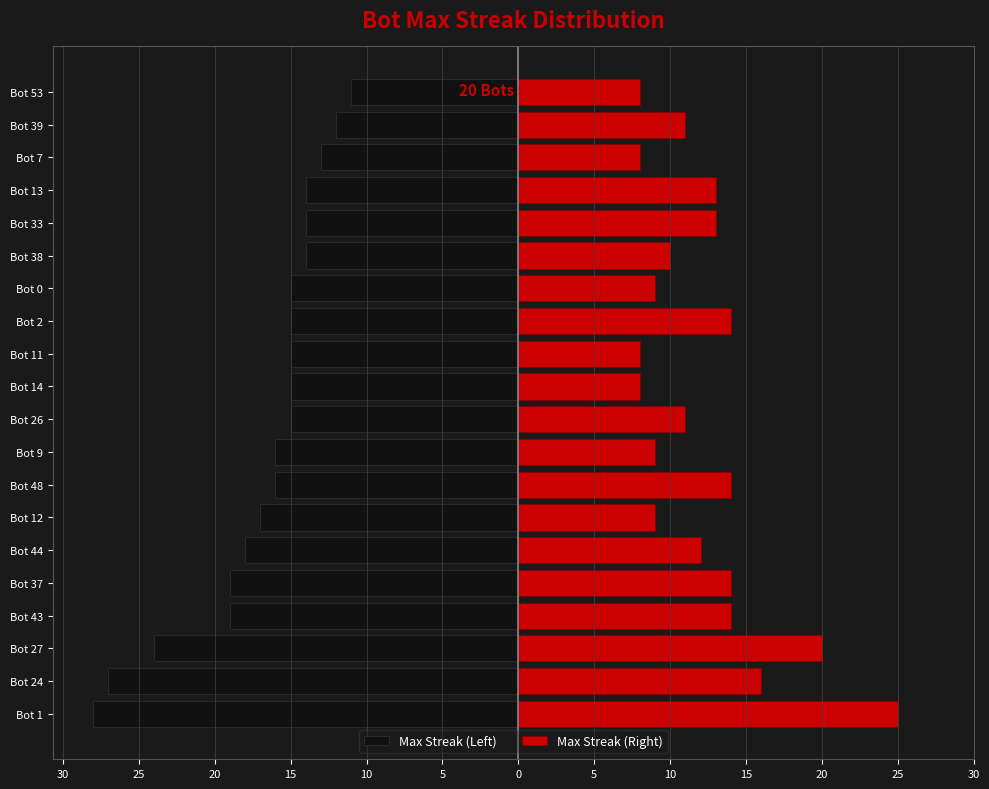

Are the bars grouped side by side (vs. stacked)?

Yes